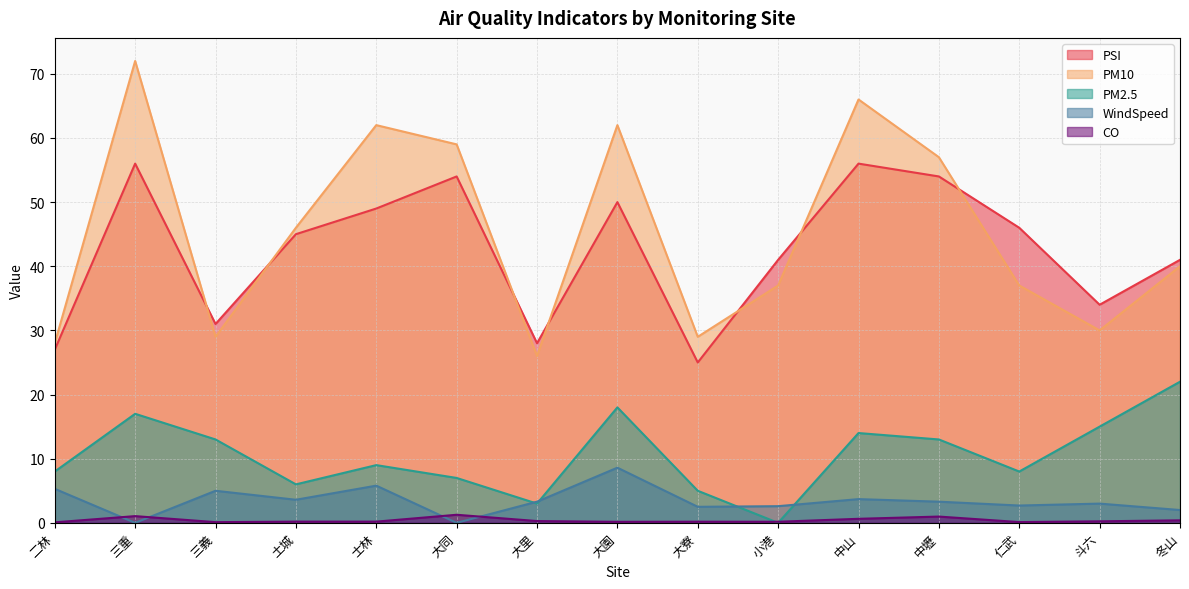

True or false: CO and PM10 cross at least once.

False